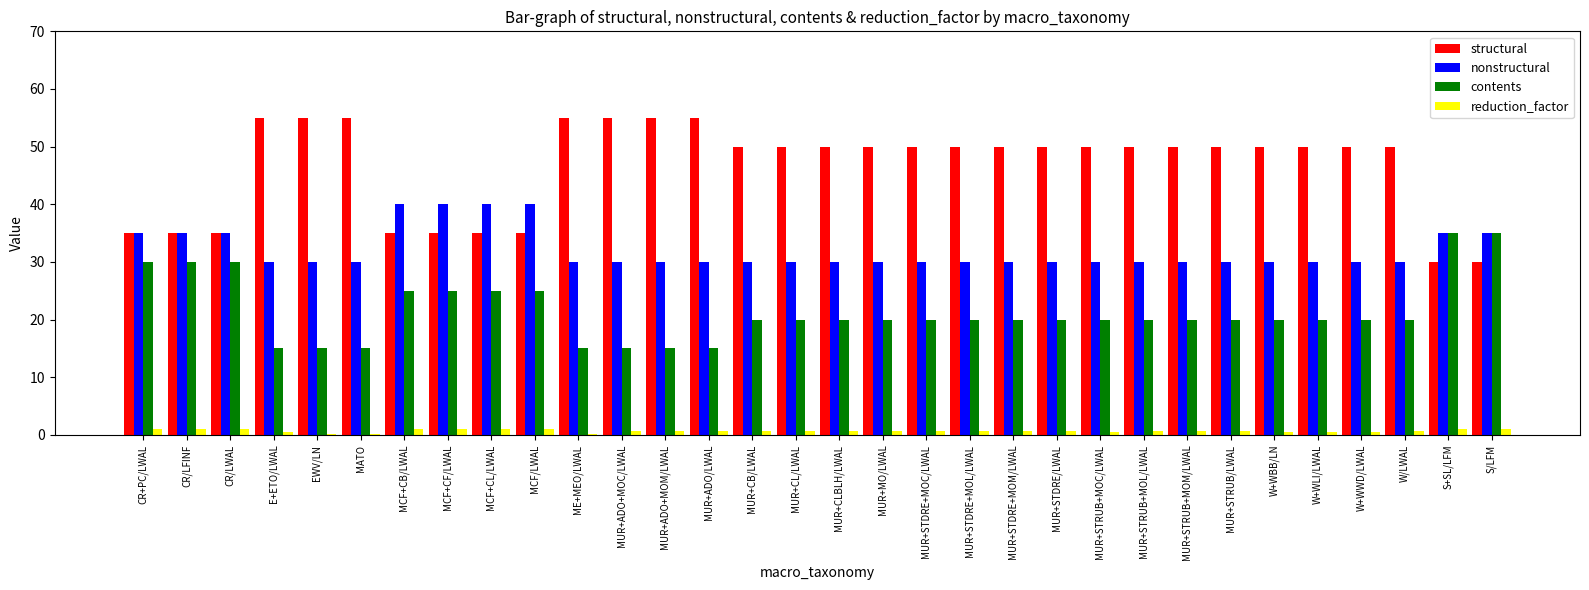

The value of contents at MUR+STDRE+MOM/LWAL is 11.4. True or false?

False